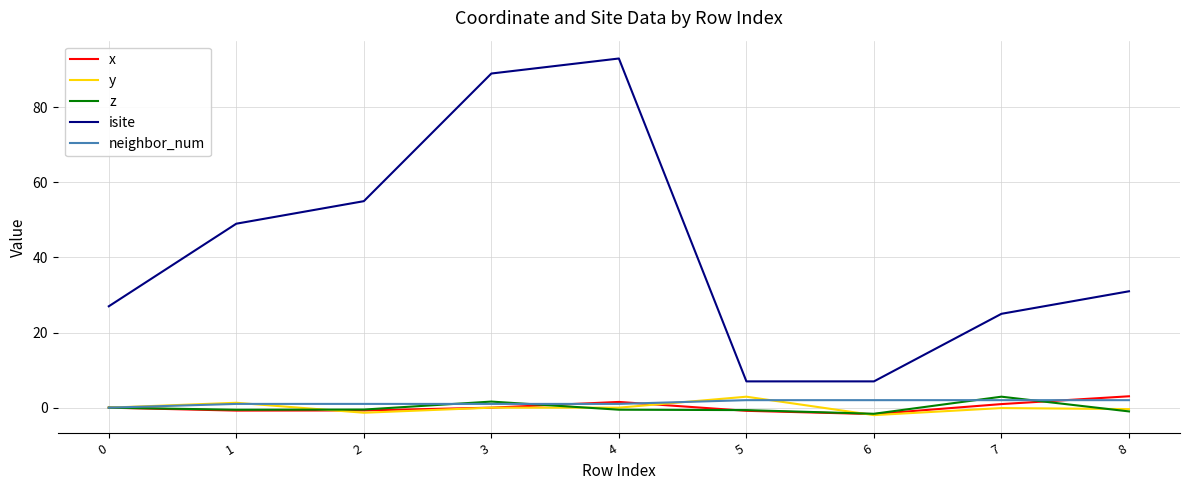

What is the spread (max minus min) of values at 0?

27.0